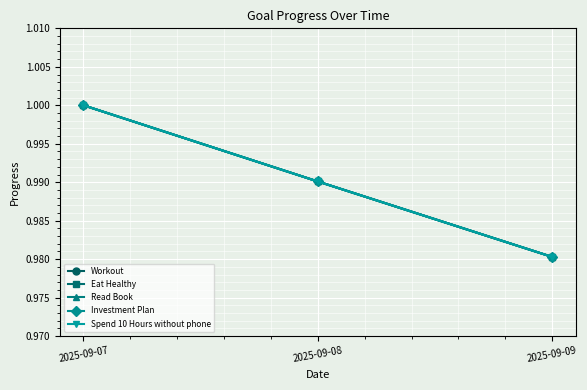

At which category does the chart reach its minimum across all series?

2025-09-09